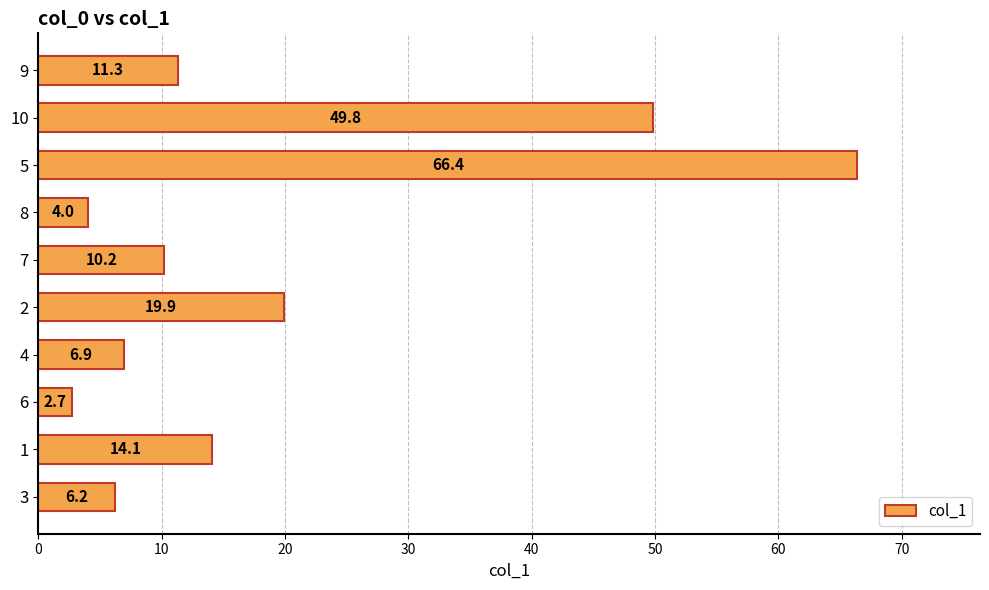

What is the approximate value at 4?

6.9